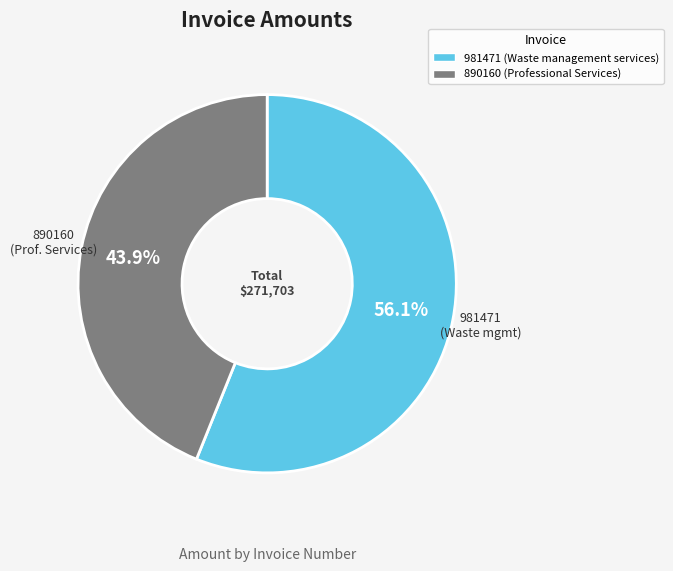

How many slices are in this pie chart?

2